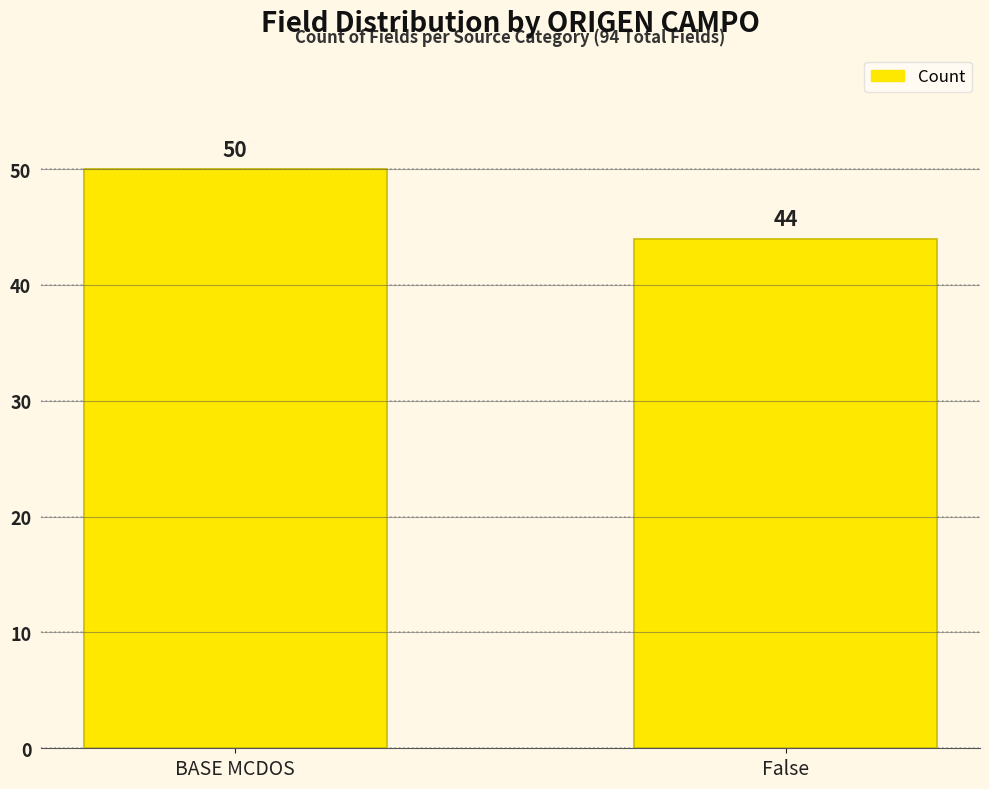

What is the label of the 1st bar from the right?

False